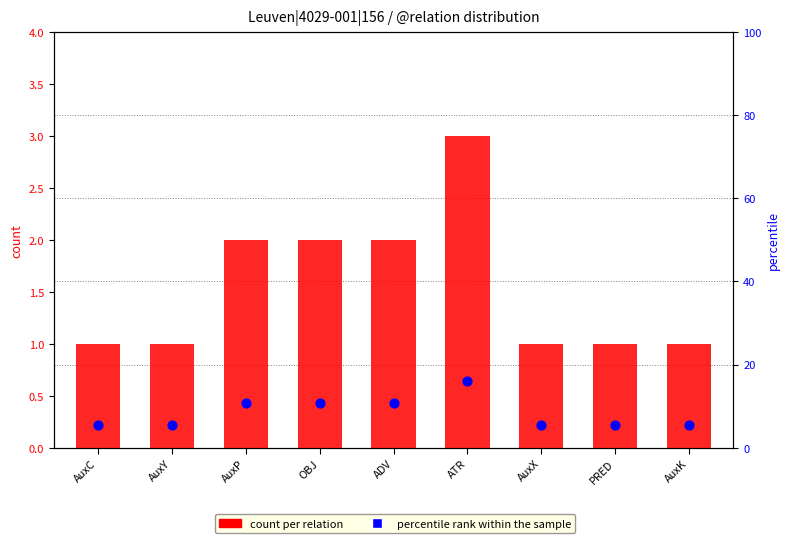

Which series has the largest total across all categories?

count per relation